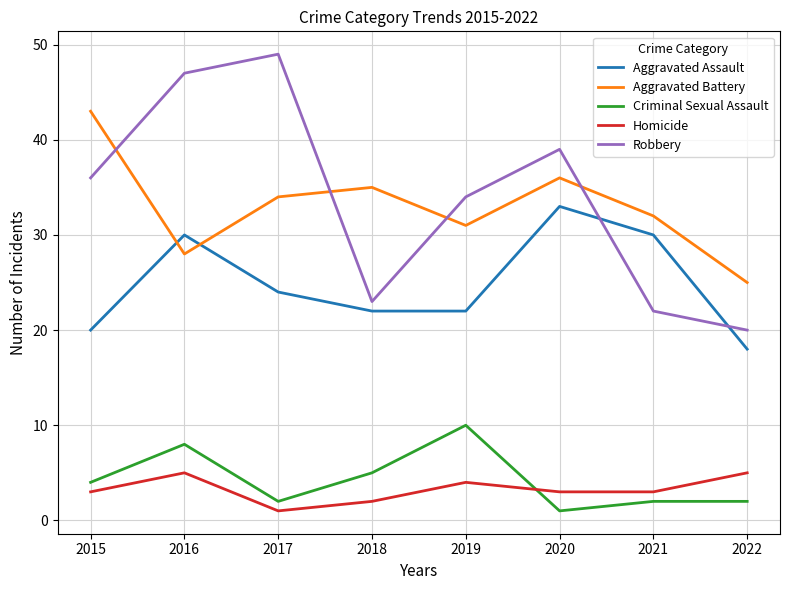

True or false: Homicide has a value of 5 at 2022.

True